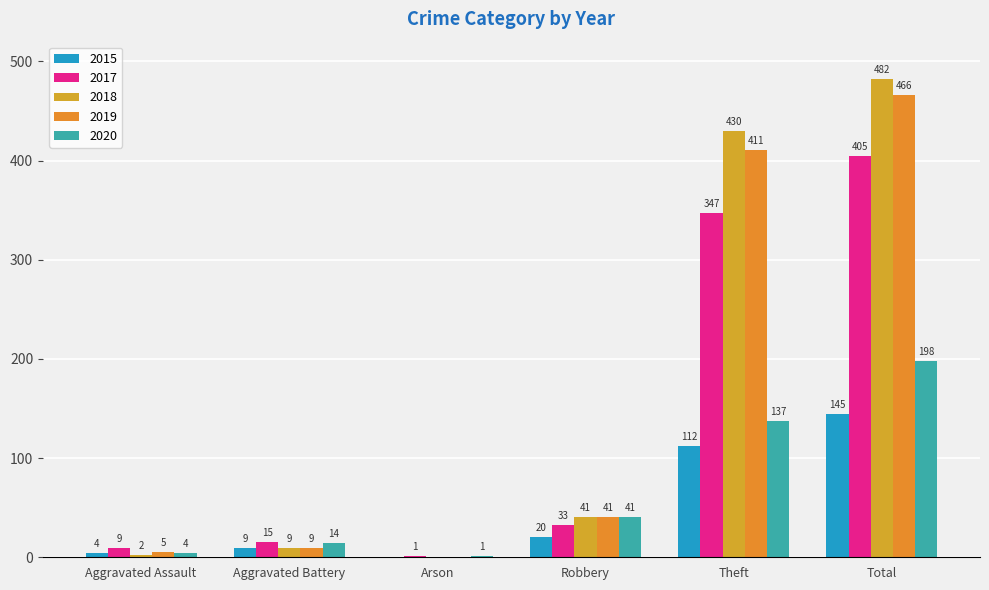

Reading left to right, what are all the values shown in this chart?

2015: 4	9	0	20	112	145
2017: 9	15	1	33	347	405
2018: 2	9	0	41	430	482
2019: 5	9	0	41	411	466
2020: 4	14	1	41	137	198